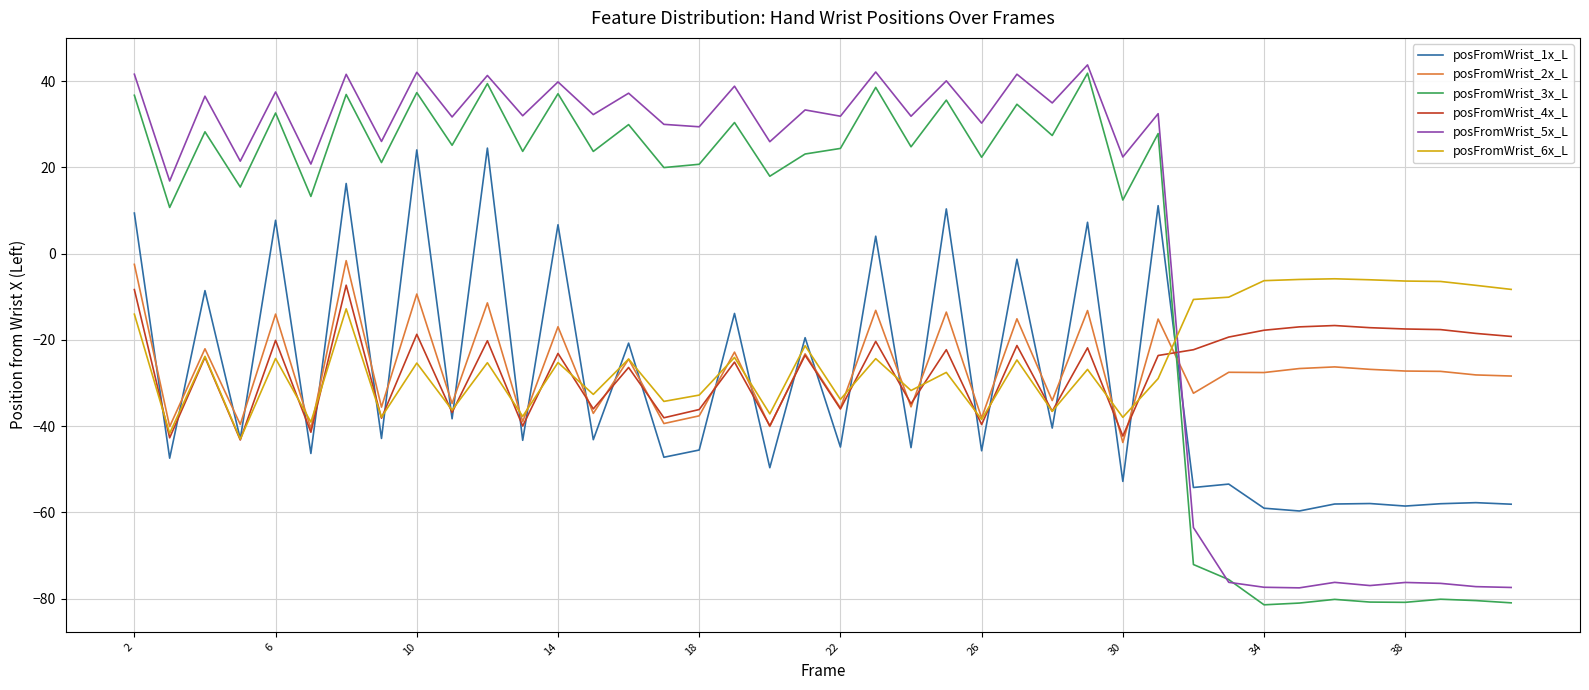

What is the smallest value displayed?

-81.4